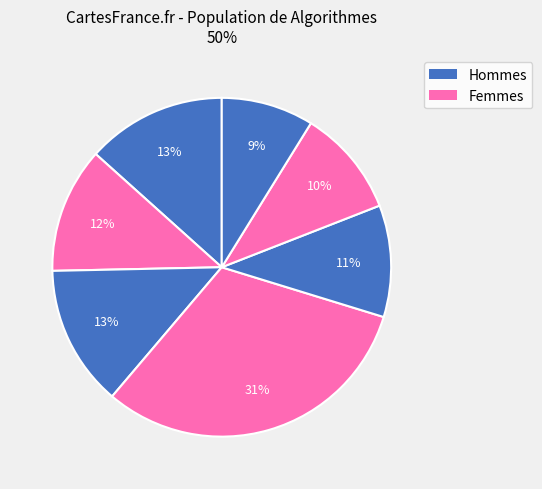

How many slices are in this pie chart?

7